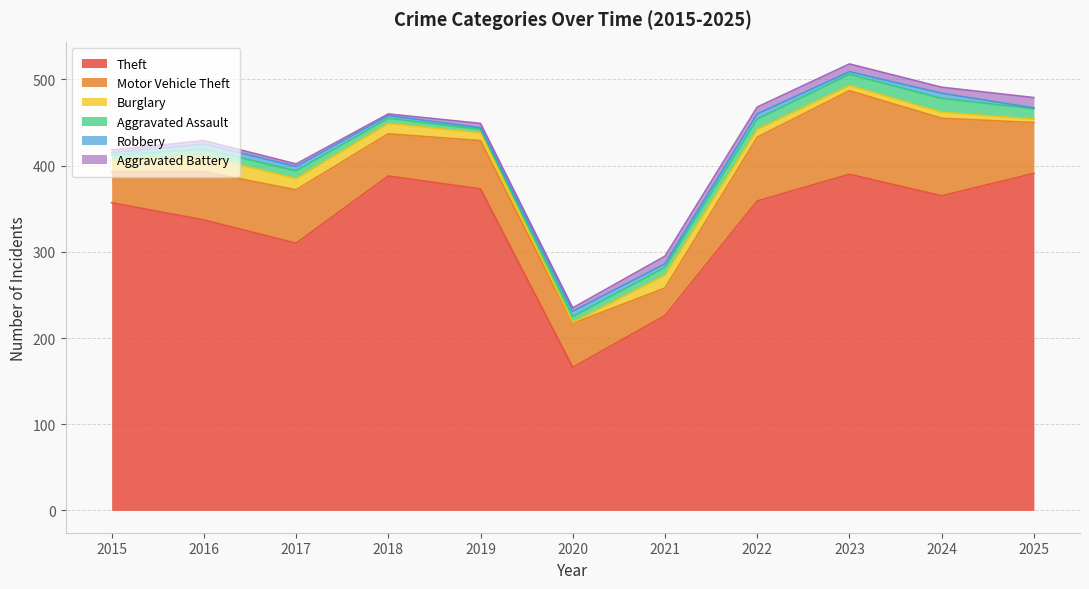

True or false: Theft and Aggravated Battery intersect in this chart.

False